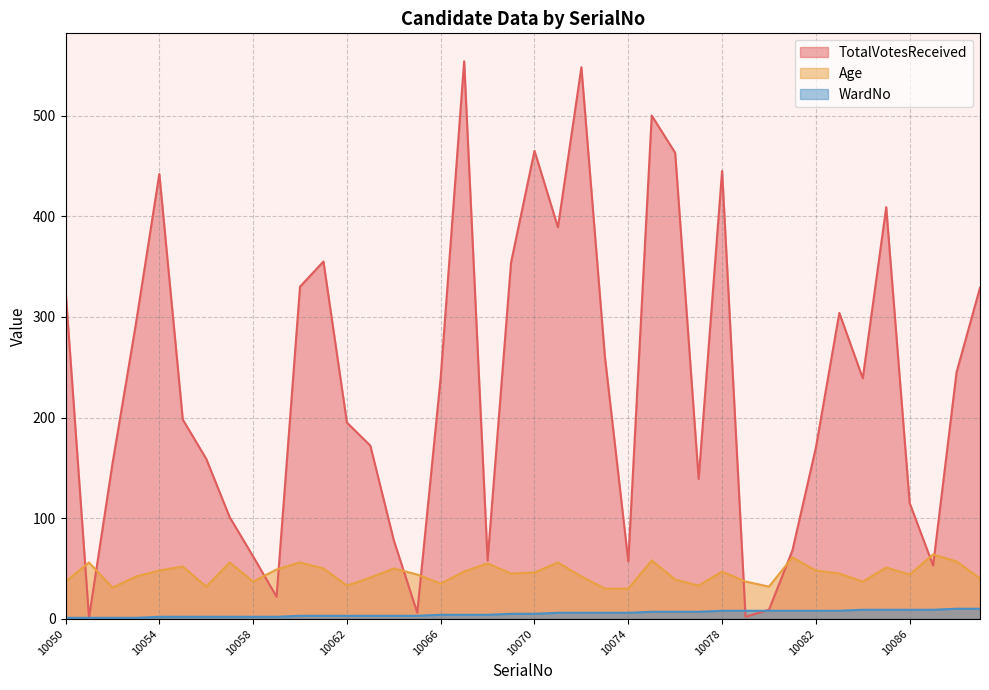

Where is Age nearest to the value 47?

10067